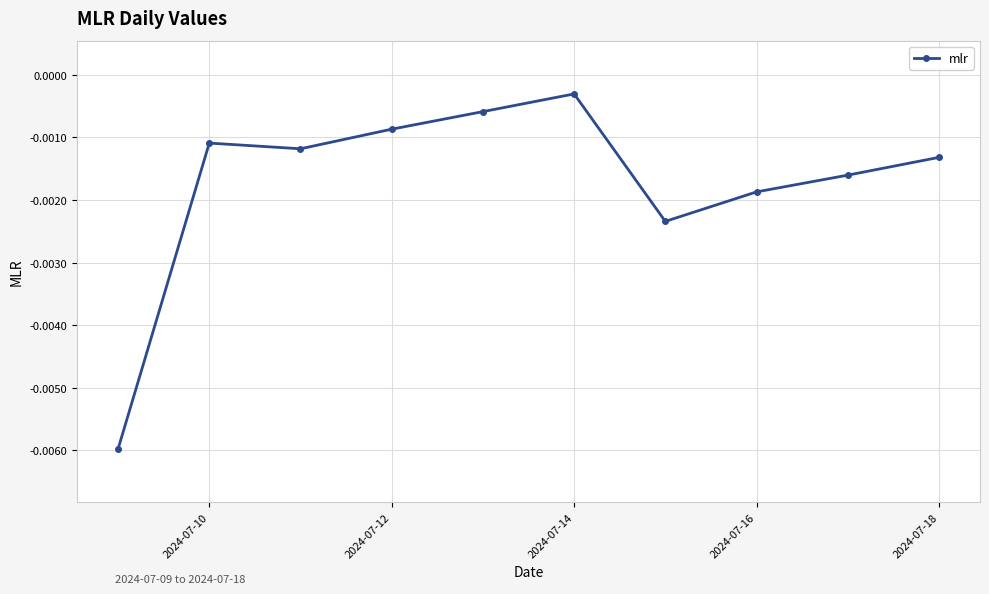

Is this an area chart (filled region under the line)?

No